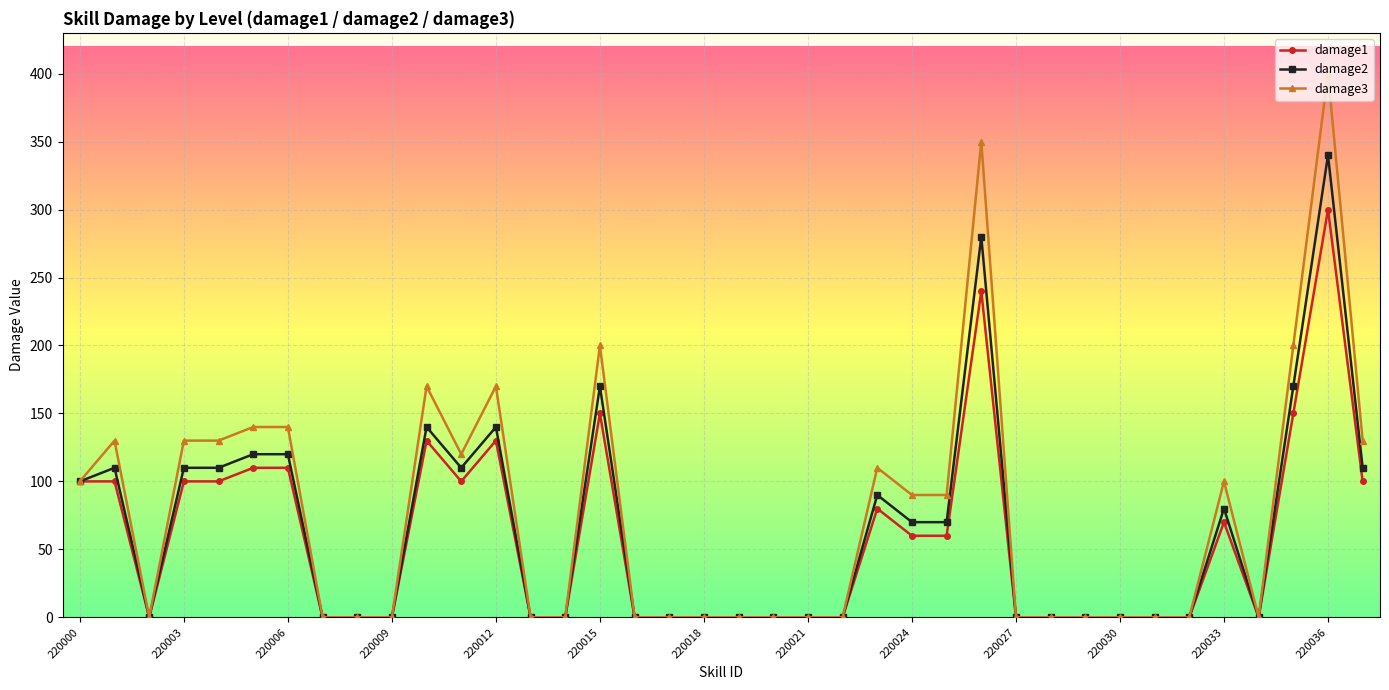

List the series in order of their peak value, highest first.

damage3, damage2, damage1